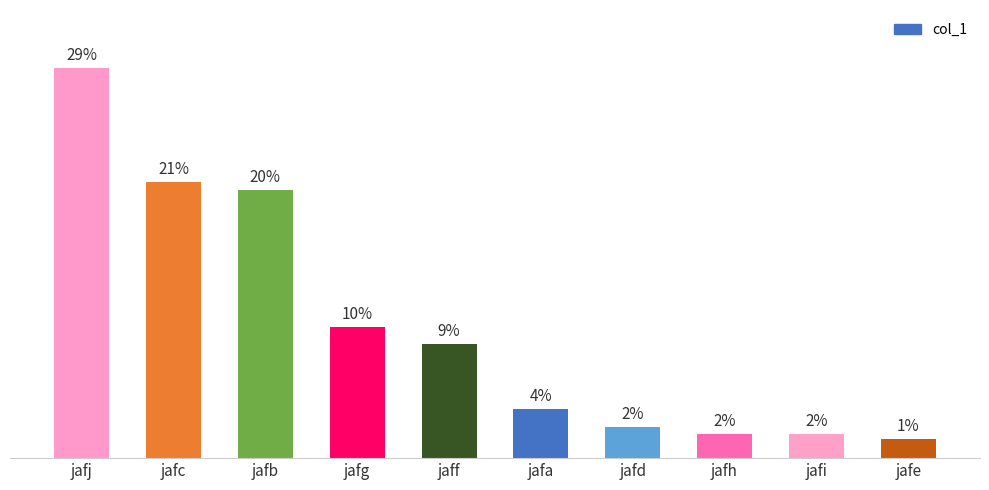

Which label corresponds to the largest value in the chart?

jafj